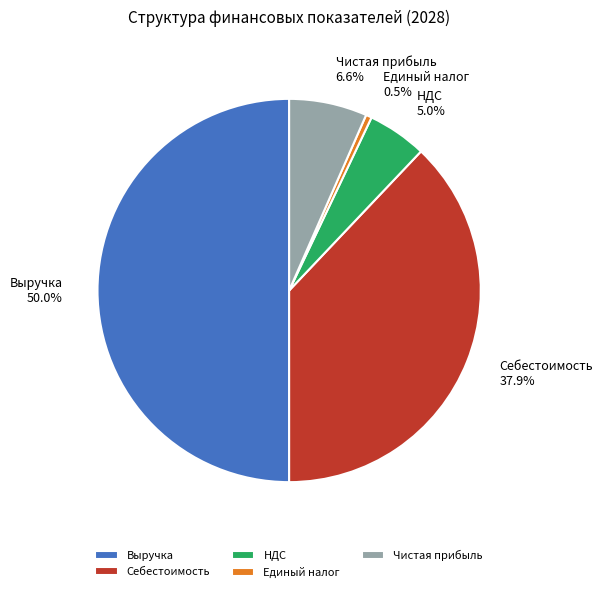

How much of the chart is everything except Чистая прибыль?

93.4%